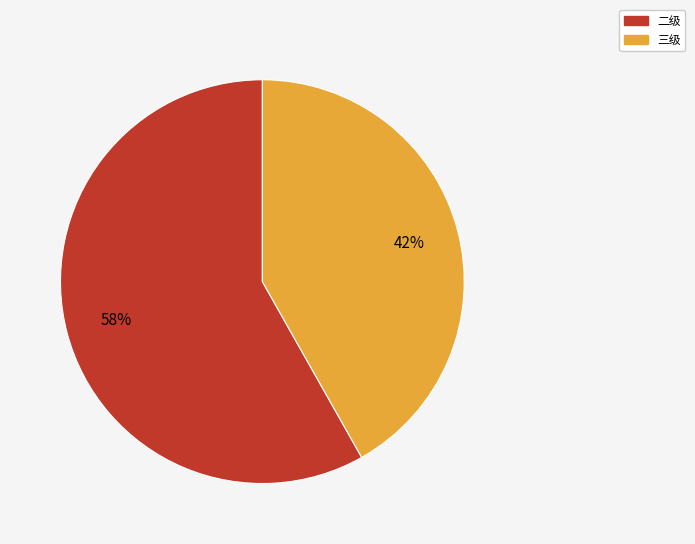

To the nearest percent, what is the combined percentage of 二级 and 三级?

100%